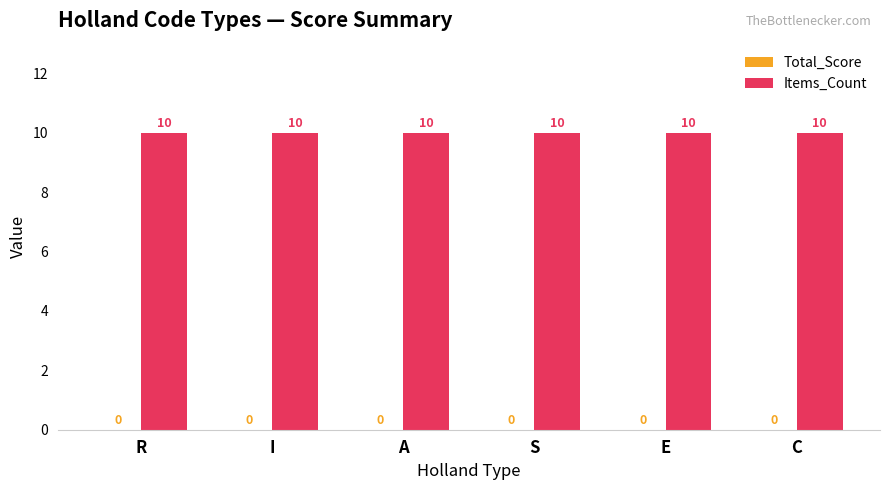

What is the label of the 5th bar from the left?

E